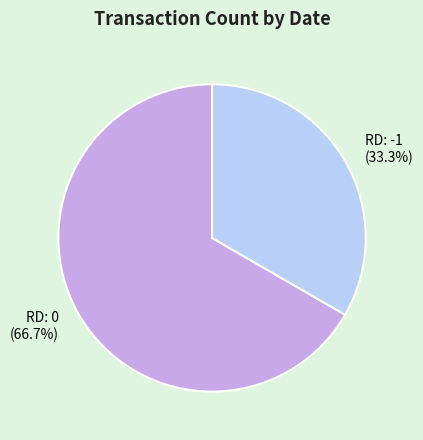

Combined, do RD: -1 and RD: 0 account for over 50%?

Yes